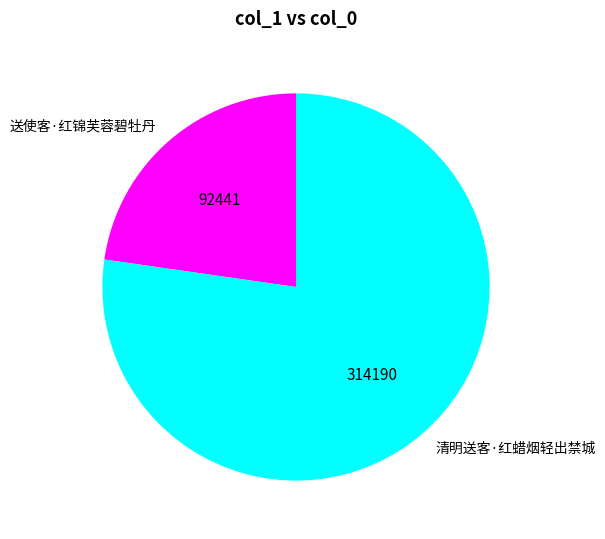

Combined, do 清明送客·红蜡烟轻出禁城 and 送使客·红锦芙蓉碧牡丹 account for over 50%?

Yes